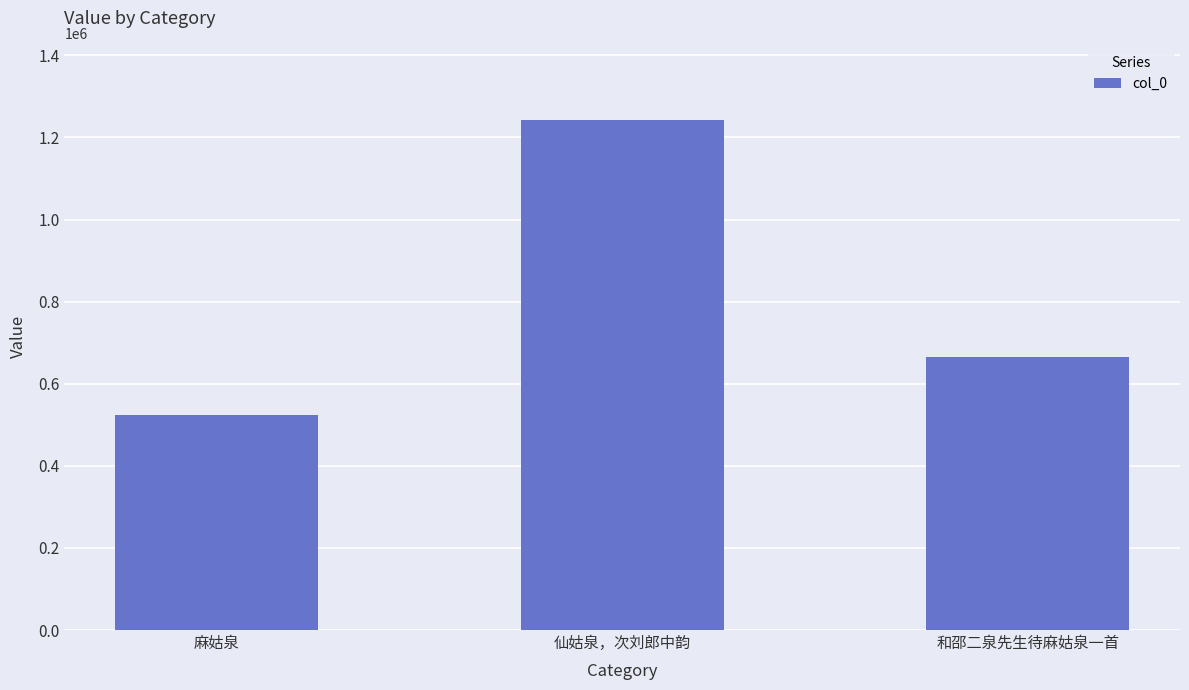

Reading left to right, what are all the values shown in this chart?

524318	1242727	664962